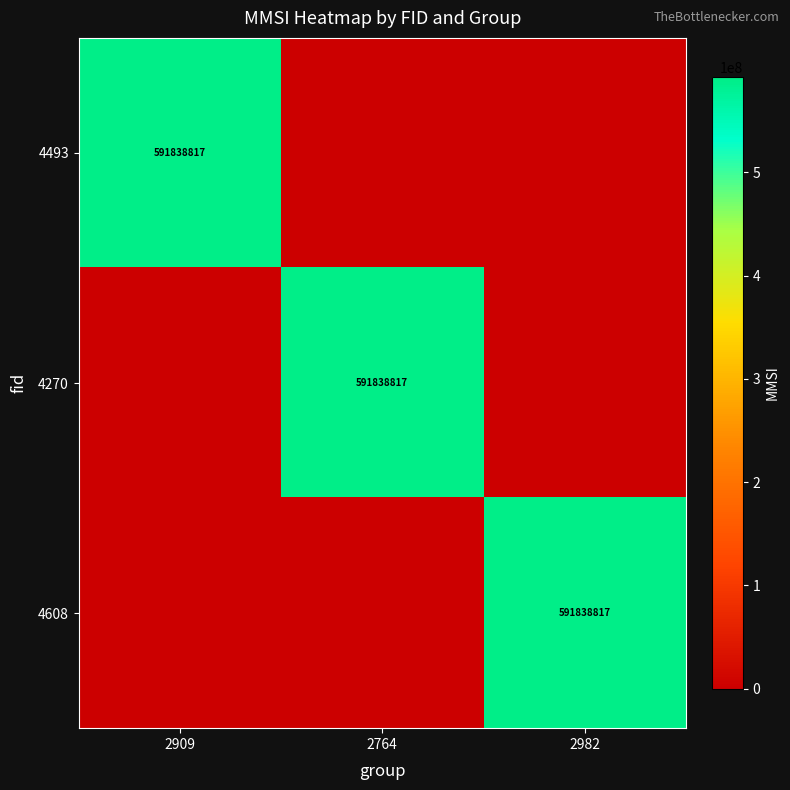

How many categories are shown in the chart?

3